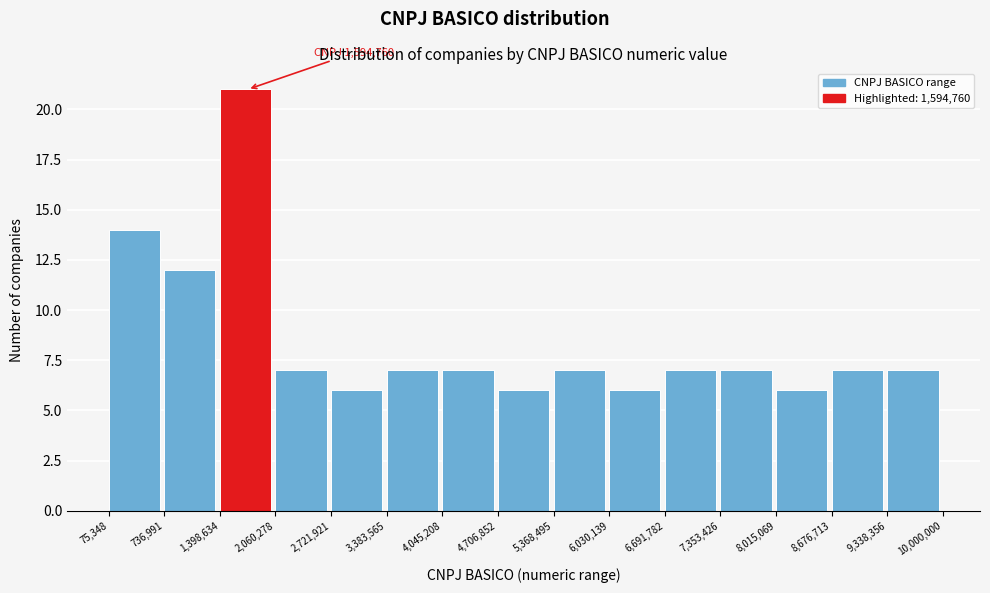

Which range on the x-axis has the tallest bar?

1,398,634 to 2,060,278